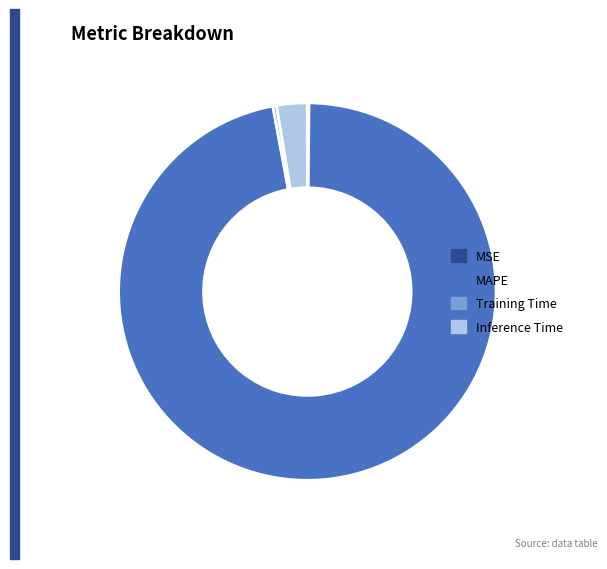

Is it true that Training Time is 6% of the pie?

False